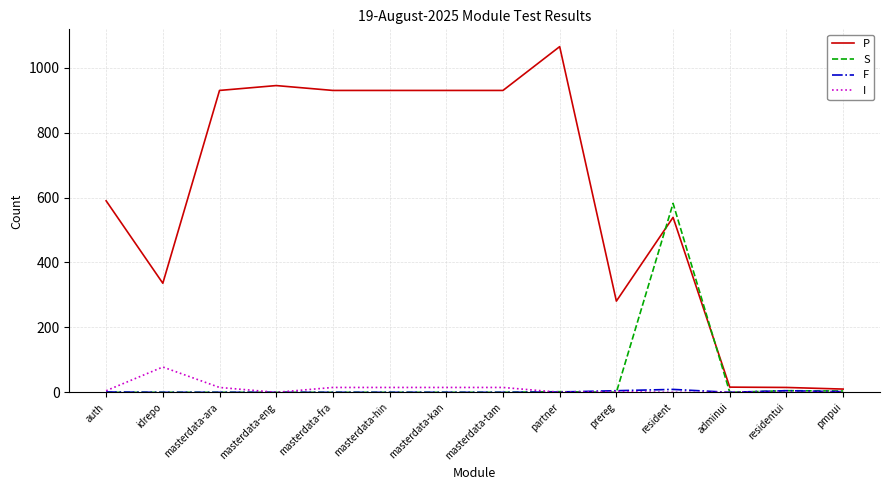

What is the maximum value for S?

582